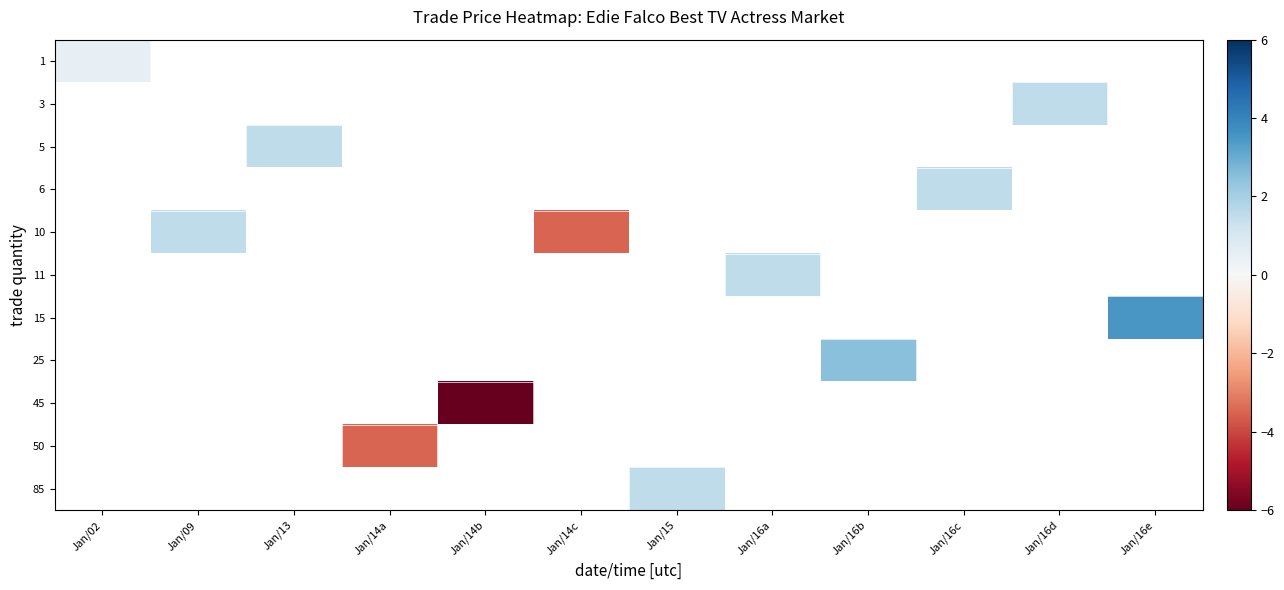

How many positive values does the row_4 series have?

1